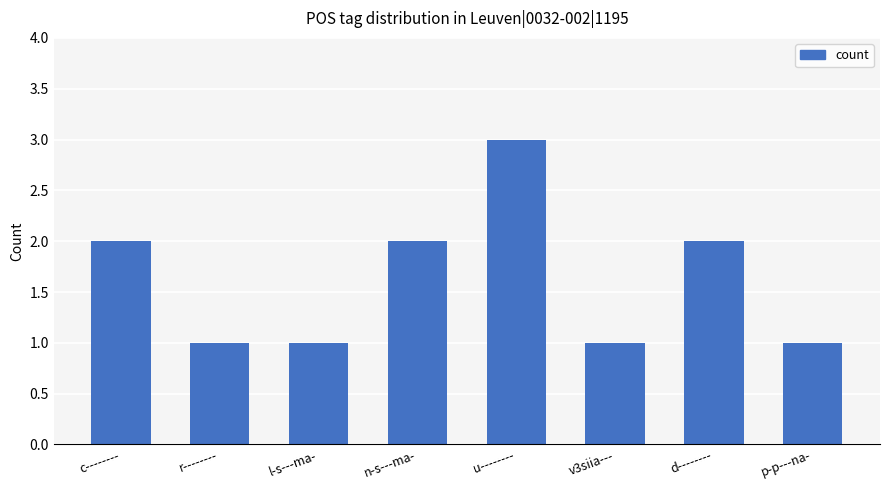

What is the change in value from d-------- to p-p---na-?

-1